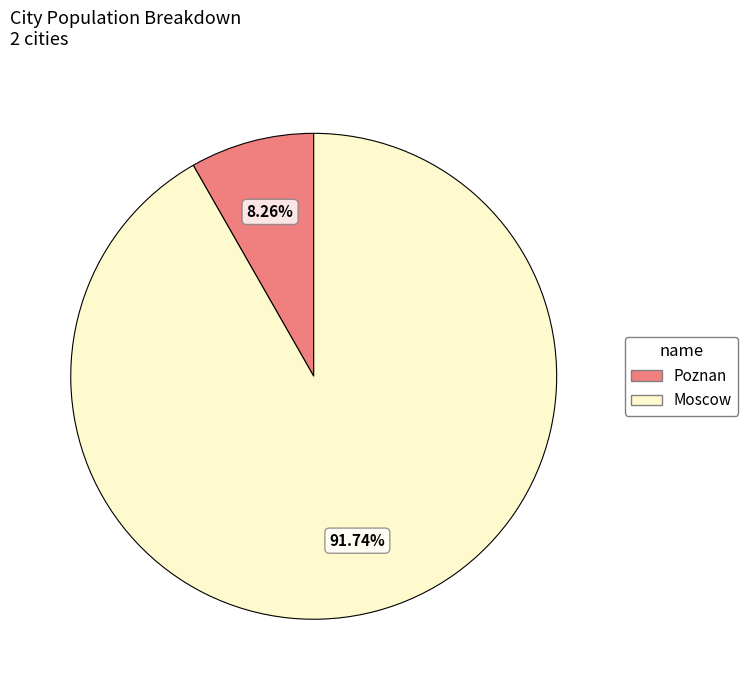

To the nearest percent, what is the difference between the largest and smallest slice percentages?

83%